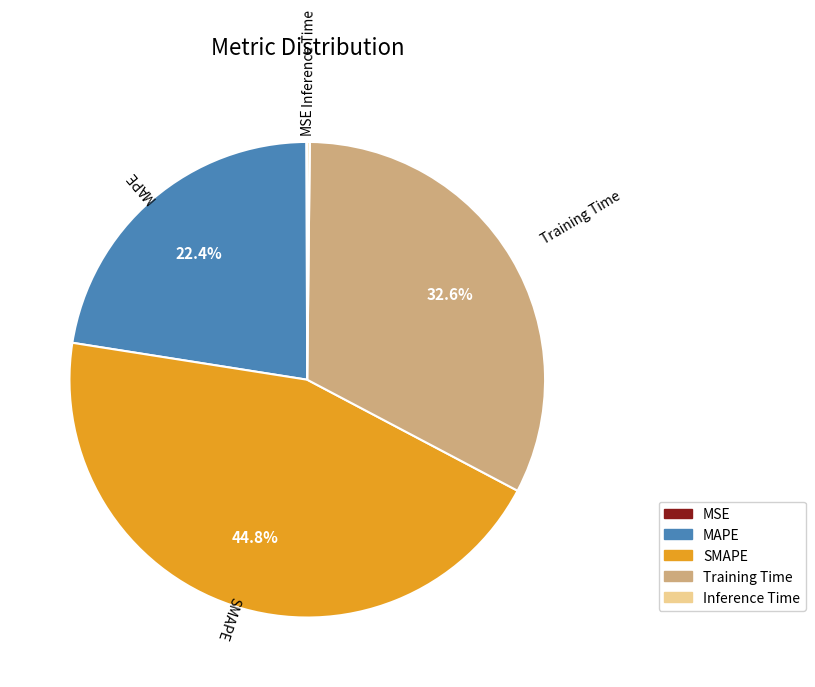

Which has a higher value, SMAPE or Training Time?

SMAPE